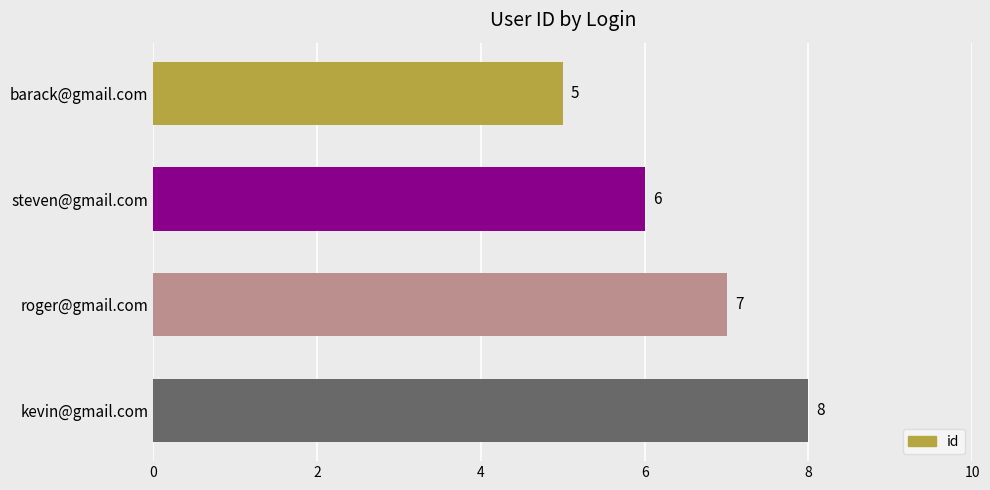

Where is the data nearest to the value 6?

steven@gmail.com